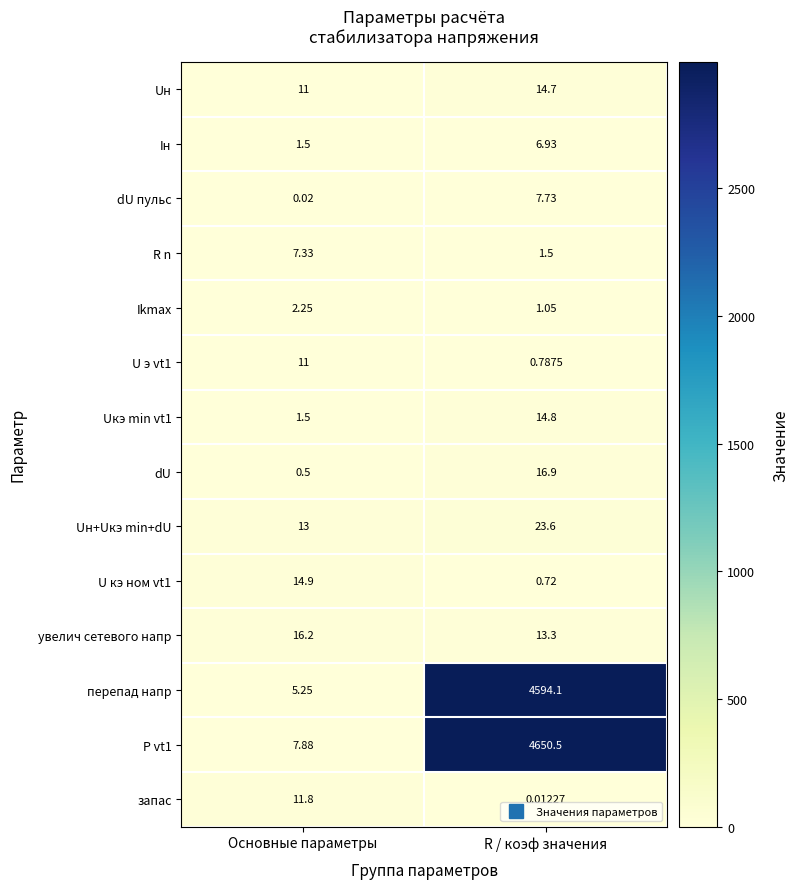

At which label is U кэ ном vt1 closest to 7?

R / коэф значения